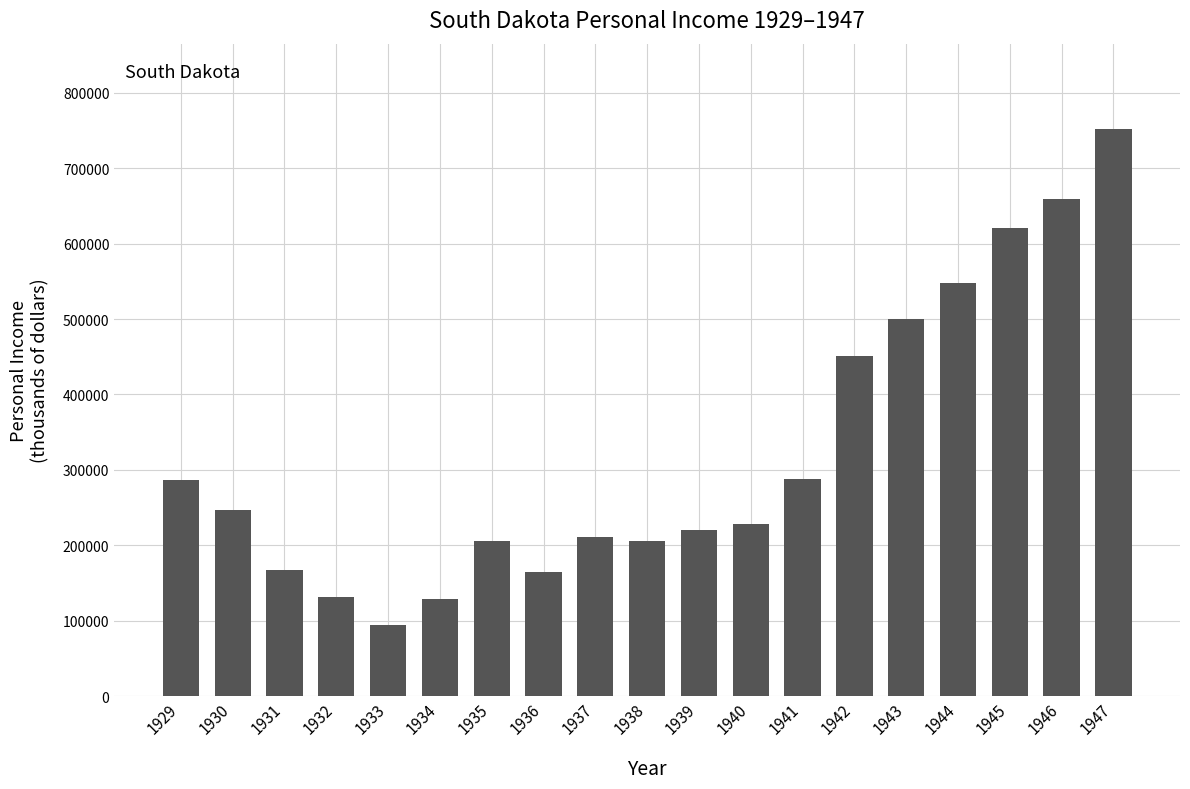

Is it true that the value at 1943 is 882880?

False